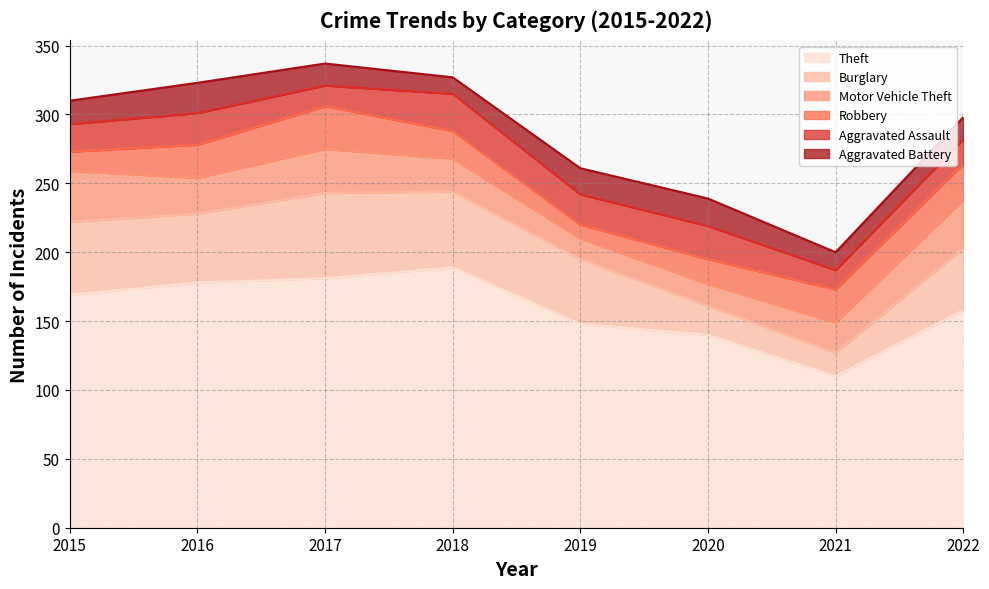

List the labels in order of Aggravated Assault value, smallest first.

2021, 2017, 2022, 2015, 2019, 2016, 2020, 2018